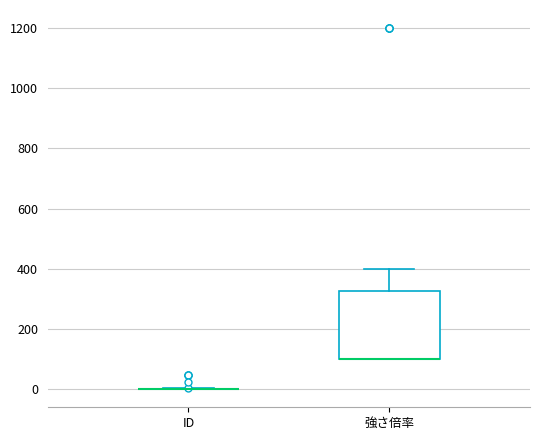

Reading left to right, read every box against the y-axis: the position of its median line, the range the box covers, and the ends of its whiskers. The values are not printed on the chart, so give them approximately, as read against the axis.

ID: box collapsed to a line at 0, whiskers 0 to 0
強さ倍率: median 100 (drawn on the box's lower edge), box 100 to 320, whiskers 100 to 400